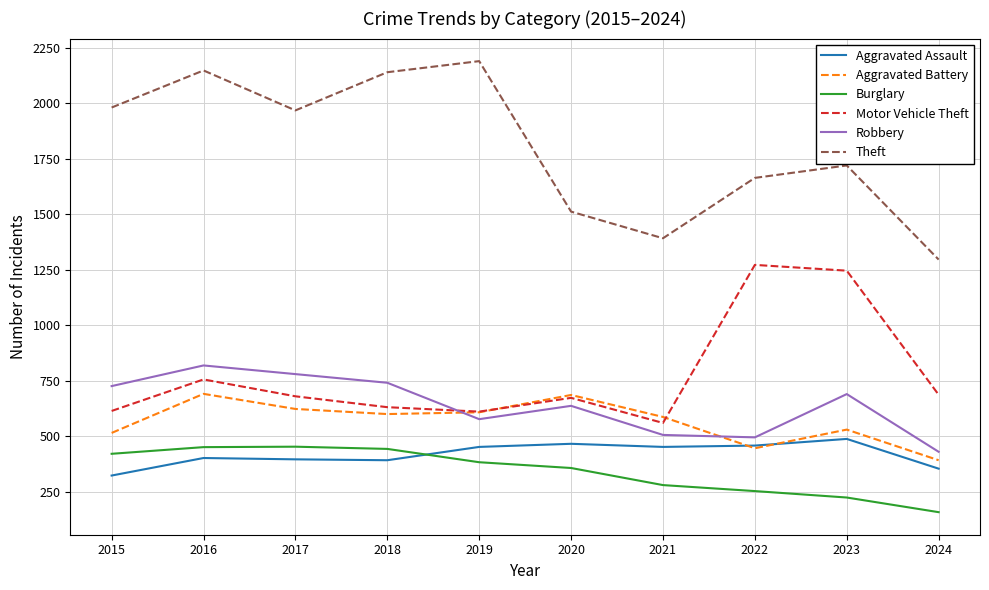

What is the spread (max minus min) of values at 2017?

1572